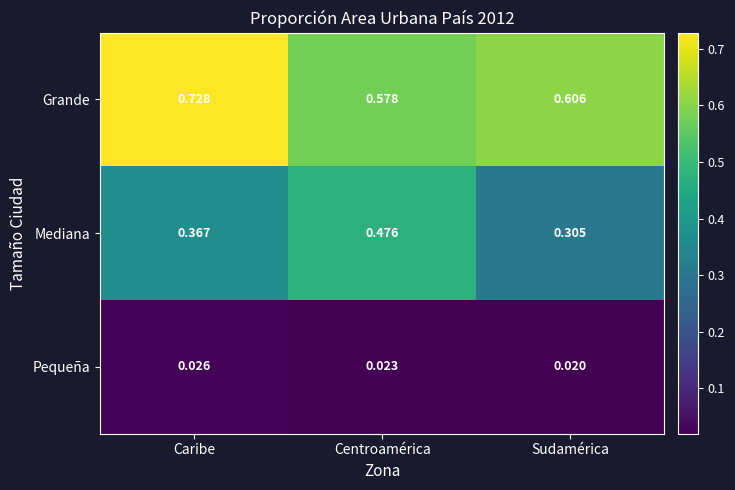

Which series has the largest total across all categories?

Grande